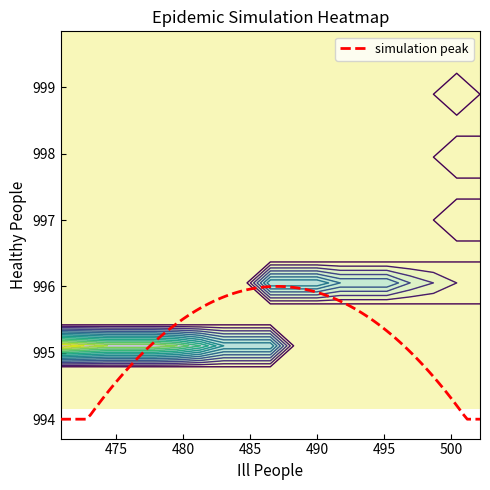

What is the minimum value for simulation peak?

994.0